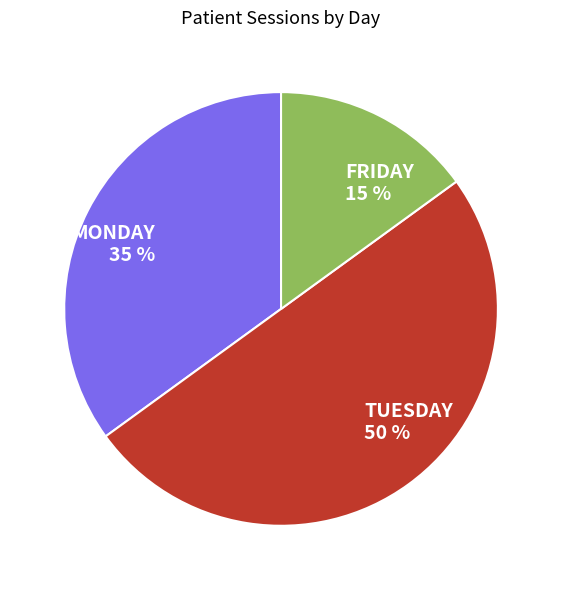

Rank the categories by value from highest to lowest.

TUESDAY, MONDAY, FRIDAY